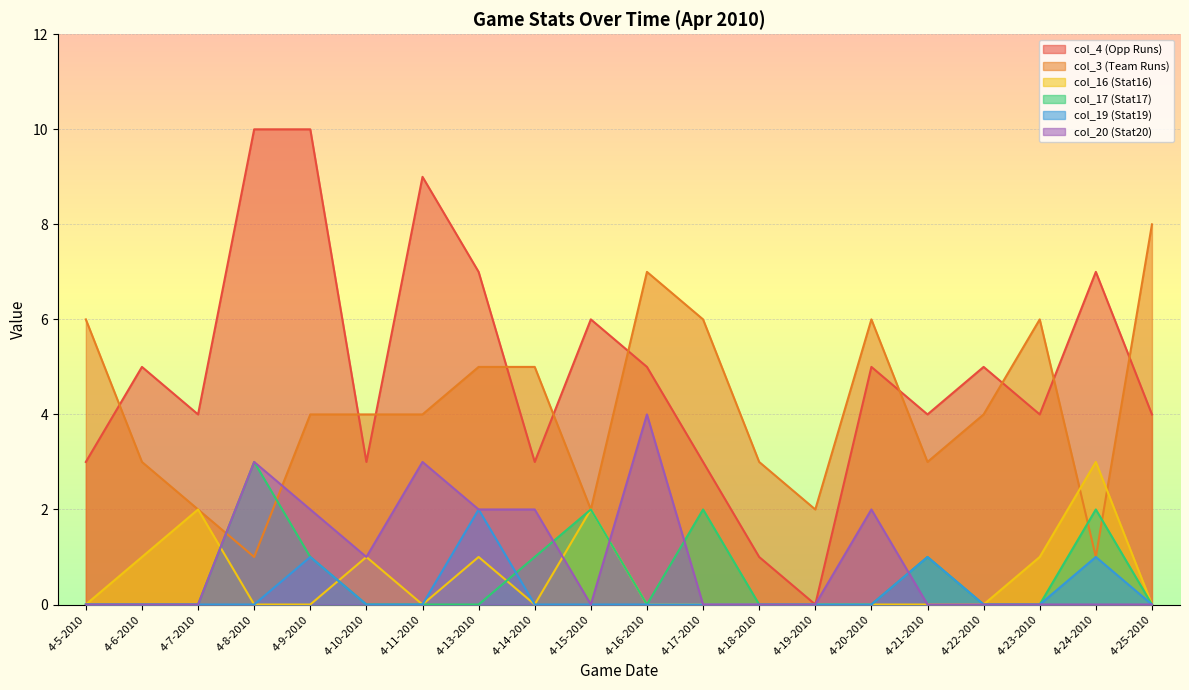

What is the sum of the col_4 (Opp Runs) values at 4-20-2010 and 4-13-2010?

12